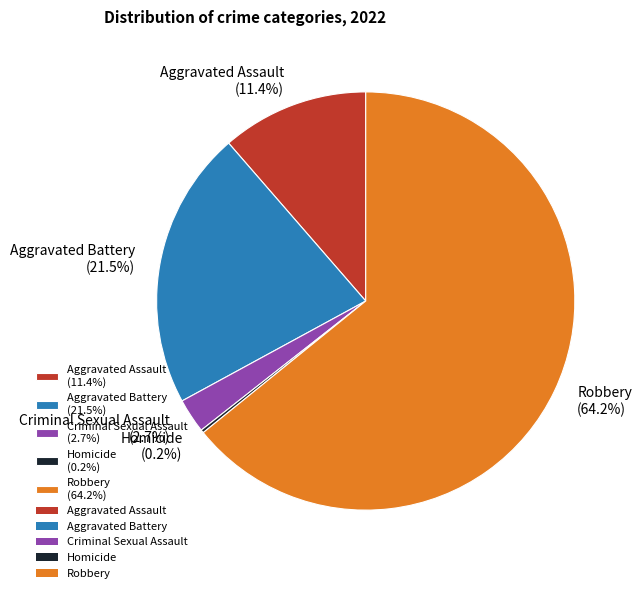

To the nearest percent, what portion does Aggravated Assault represent?

11%